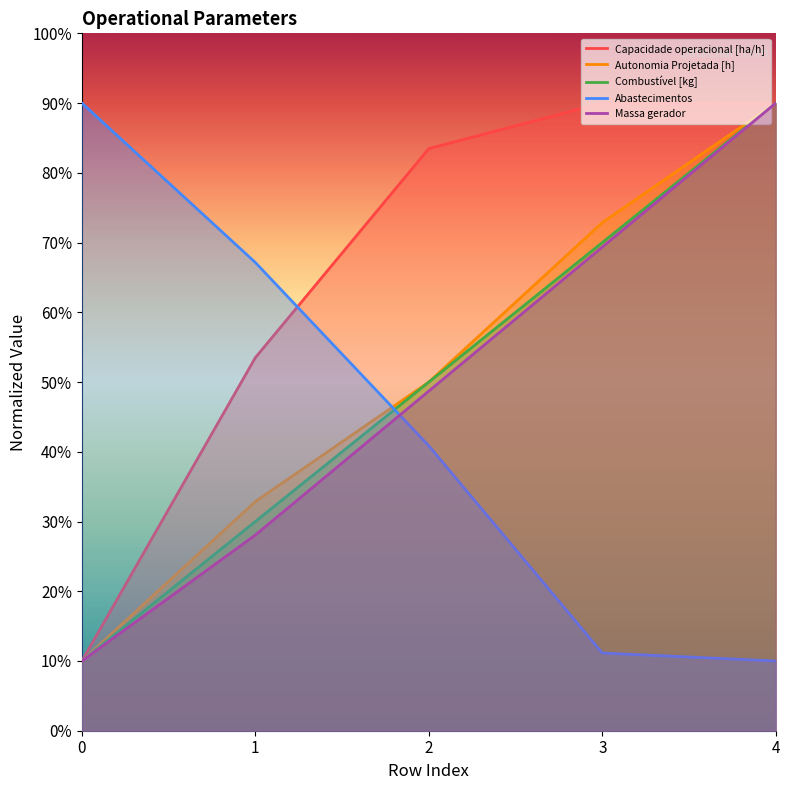

What is the difference between the second highest and second lowest values in the Abastecimentos series?

56.0